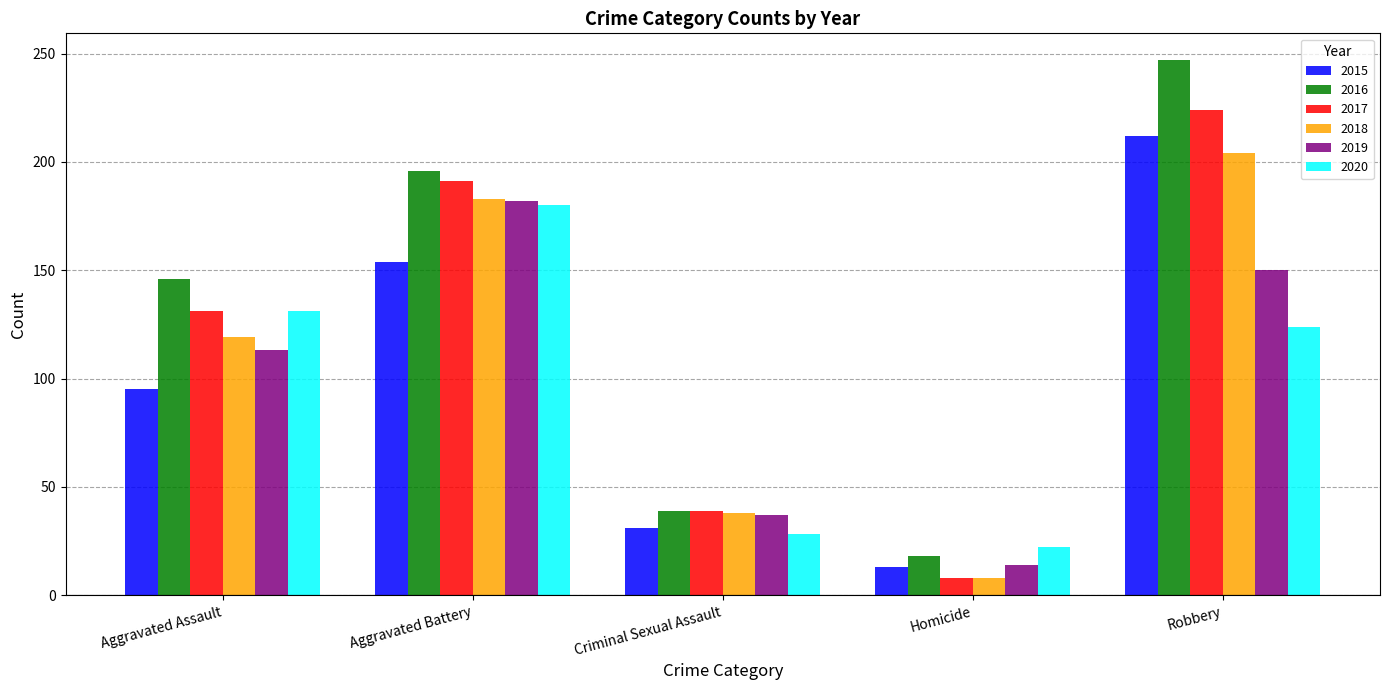

Reading left to right, transcribe all the data shown in this chart.

2015: Aggravated Assault=95	Aggravated Battery=154	Criminal Sexual Assault=31	Homicide=13	Robbery=212
2016: Aggravated Assault=146	Aggravated Battery=196	Criminal Sexual Assault=39	Homicide=18	Robbery=247
2017: Aggravated Assault=131	Aggravated Battery=191	Criminal Sexual Assault=39	Homicide=8	Robbery=224
2018: Aggravated Assault=119	Aggravated Battery=183	Criminal Sexual Assault=38	Homicide=8	Robbery=204
2019: Aggravated Assault=113	Aggravated Battery=182	Criminal Sexual Assault=37	Homicide=14	Robbery=150
2020: Aggravated Assault=131	Aggravated Battery=180	Criminal Sexual Assault=28	Homicide=22	Robbery=124